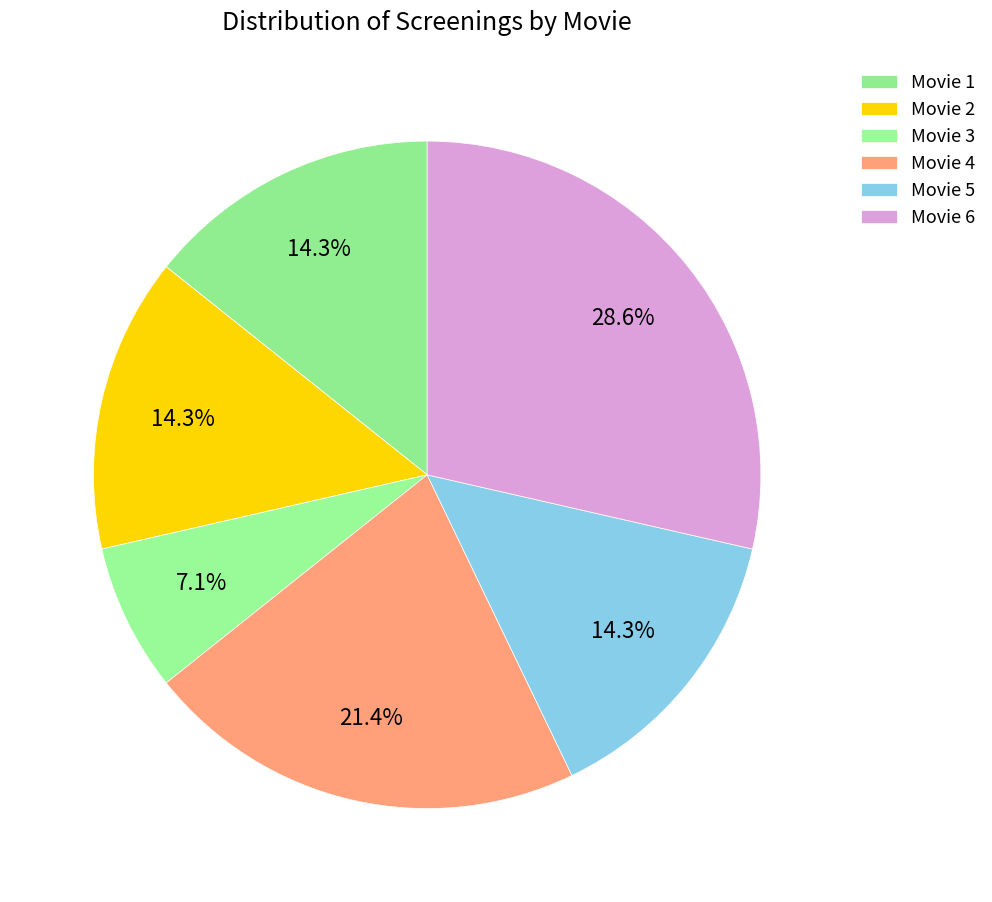

Is it true that Movie 1 is 14% of the pie?

True